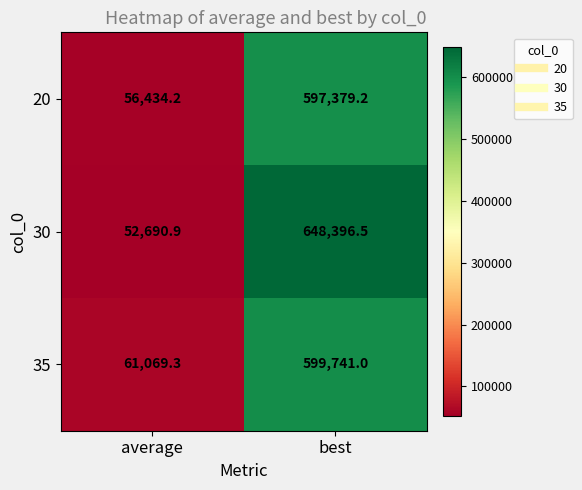

What is the difference between the 20 values at average and best?

540945.0